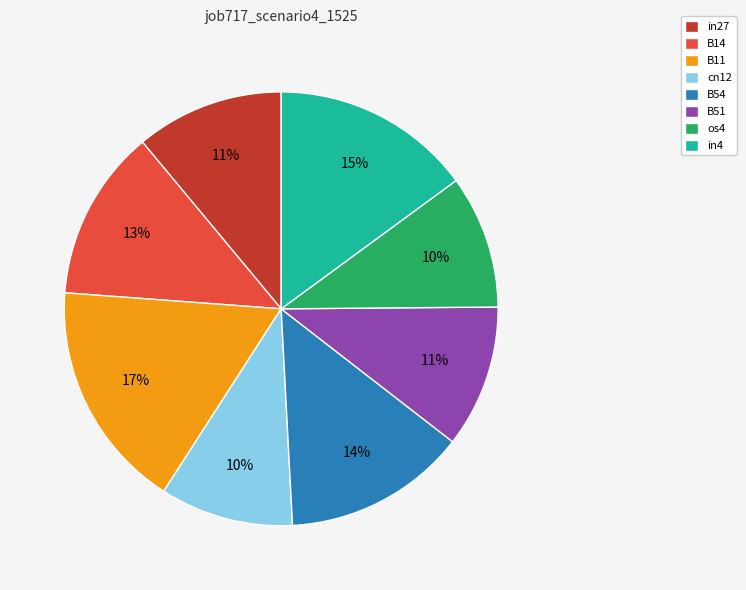

Between B54 and cn12, which is larger?

B54